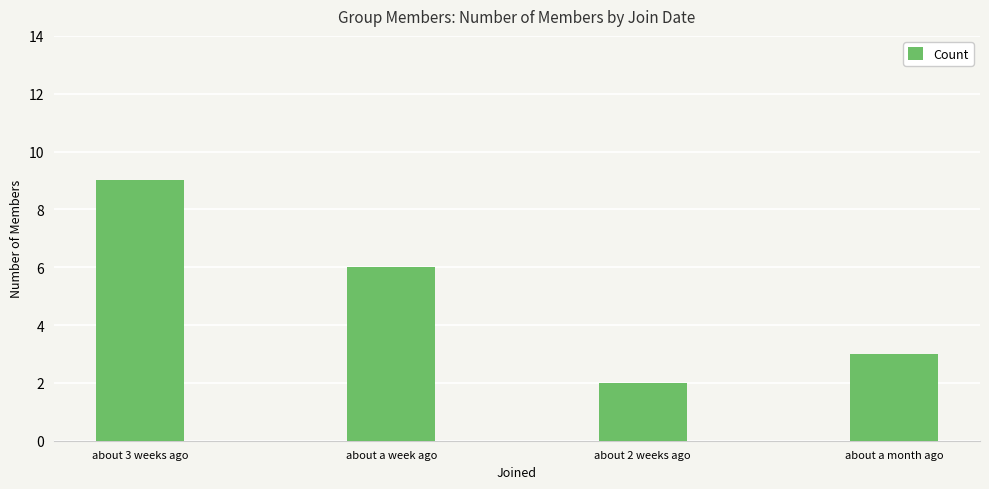

Approximately how many times larger is the value at about 3 weeks ago compared to about a month ago?

3.0